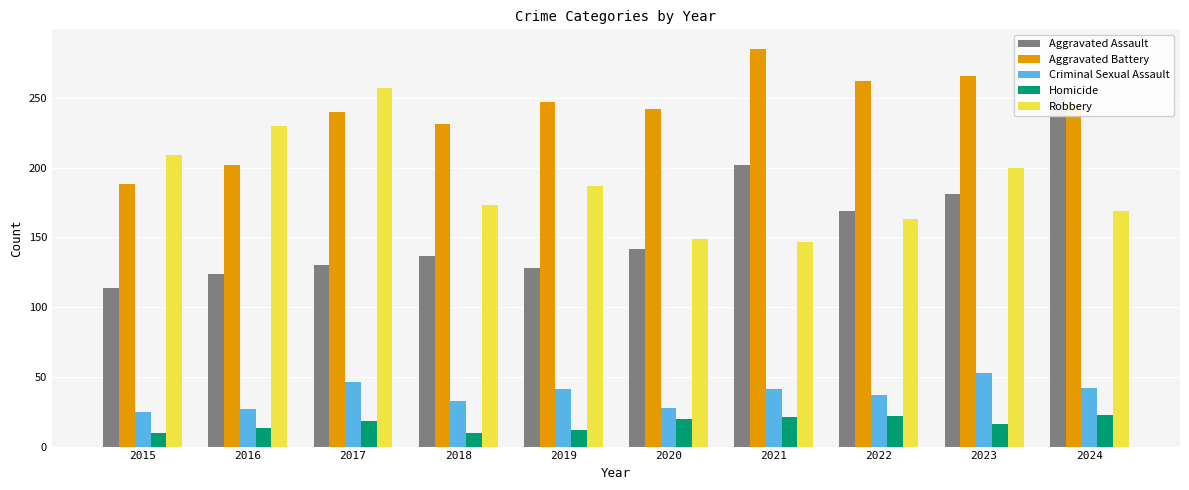

The value of Criminal Sexual Assault at 2022 is 52. True or false?

False